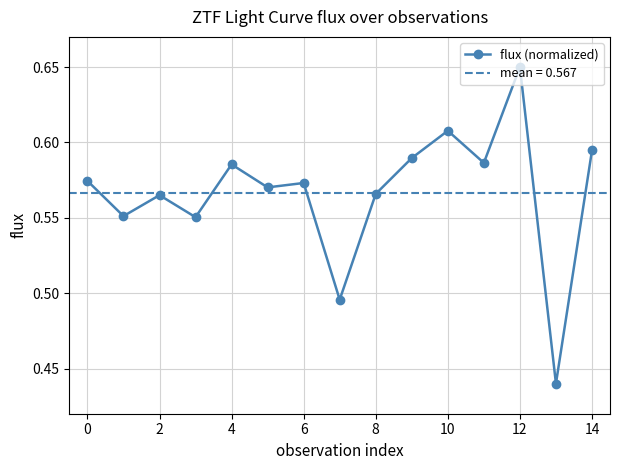

Where is the first local maximum?

2